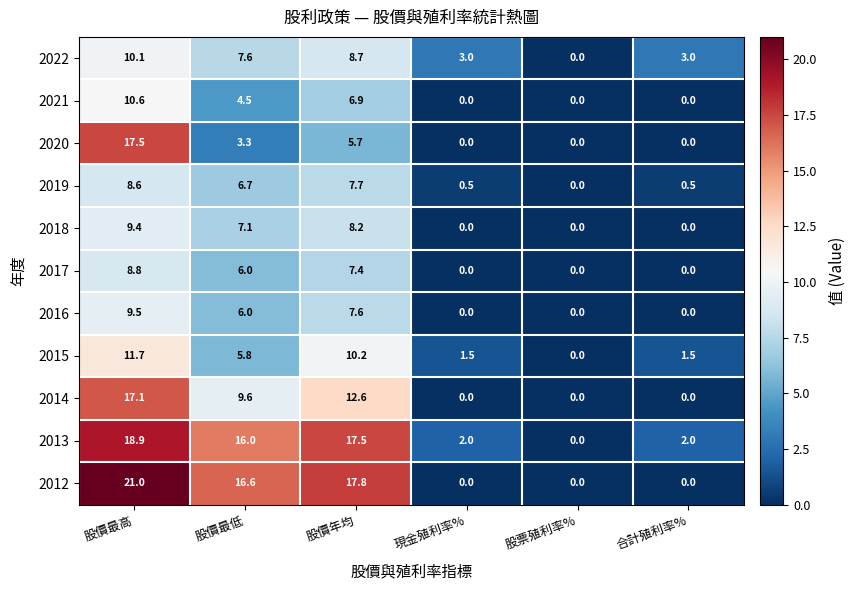

At 股價年均, list the series in order from smallest to largest.

2020, 2021, 2017, 2016, 2019, 2018, 2022, 2015, 2014, 2013, 2012